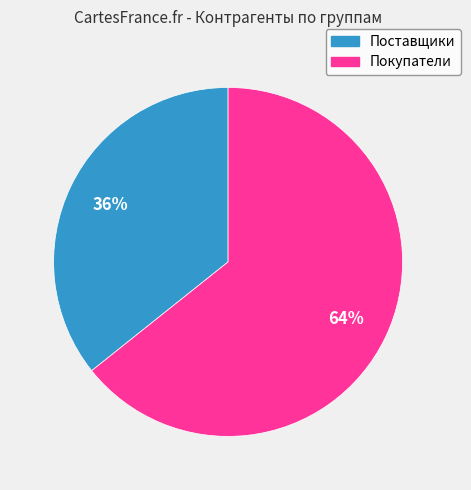

The Покупатели slice represents 72% of the pie. True or false?

False